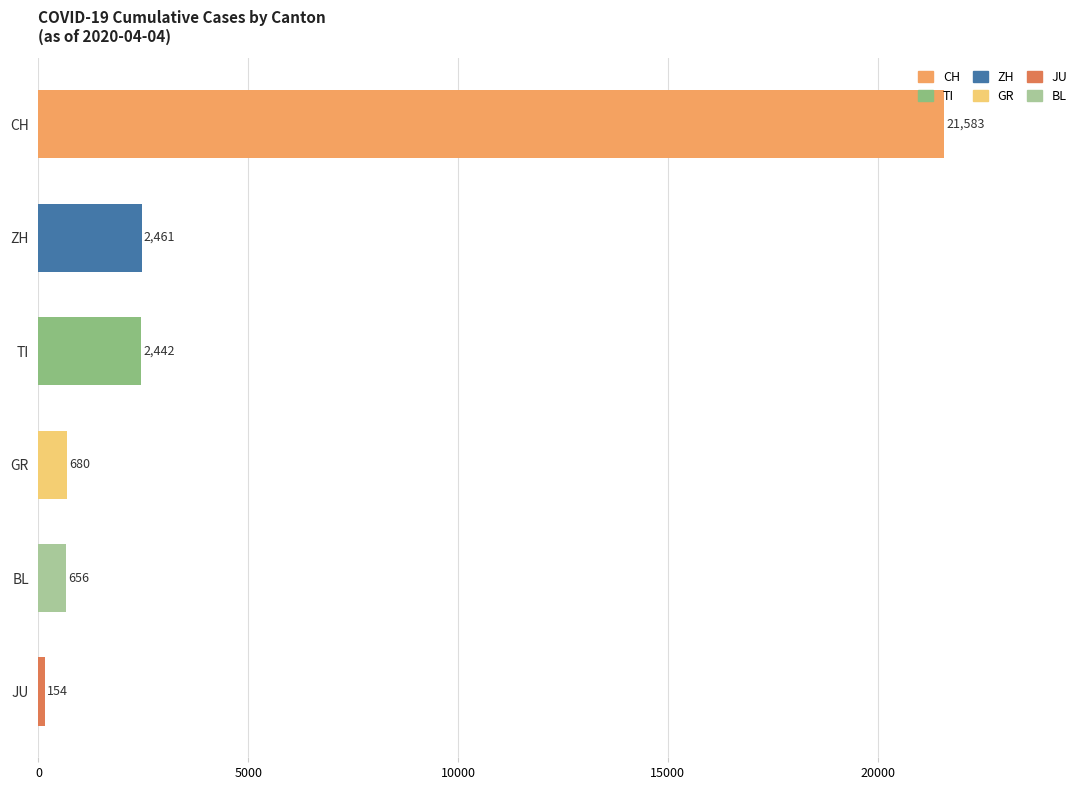

True or false: the data shows 21583 at CH.

True